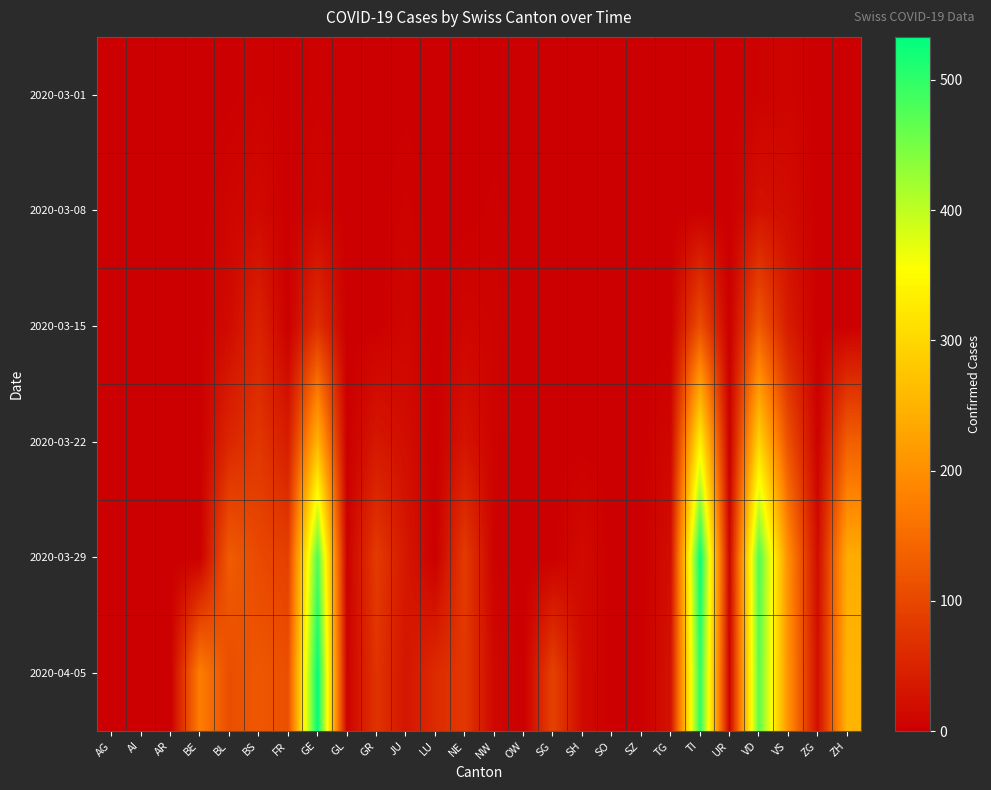

Rank the series by their maximum value, from lowest to highest.

2020-03-01, 2020-03-08, 2020-03-15, 2020-03-22, 2020-03-29, 2020-04-05